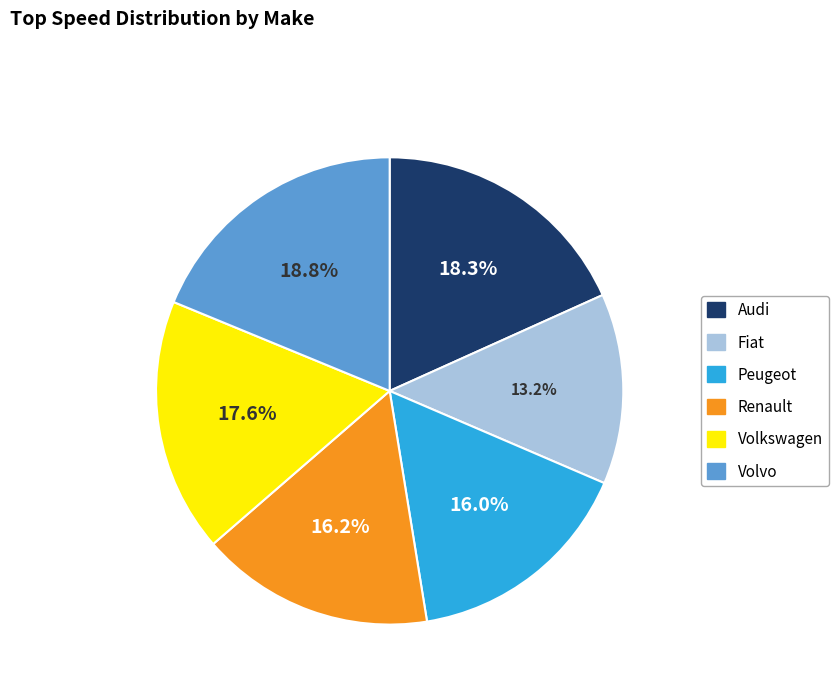

Which category has the smallest portion of the pie?

Fiat